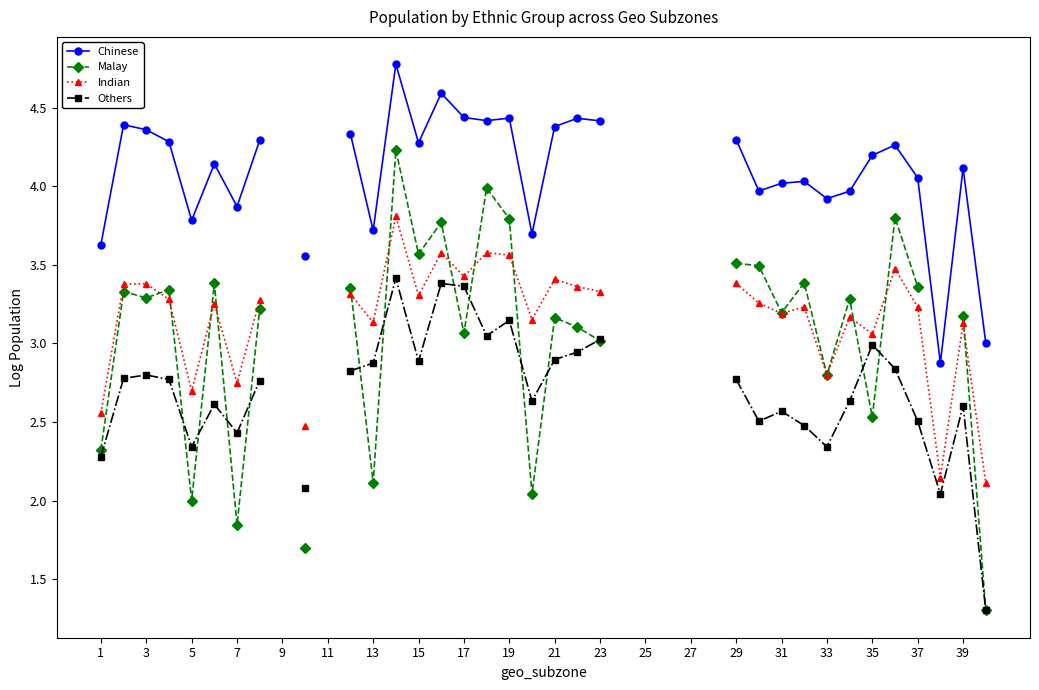

Is it true that Others equals 4.7 at 23?

False